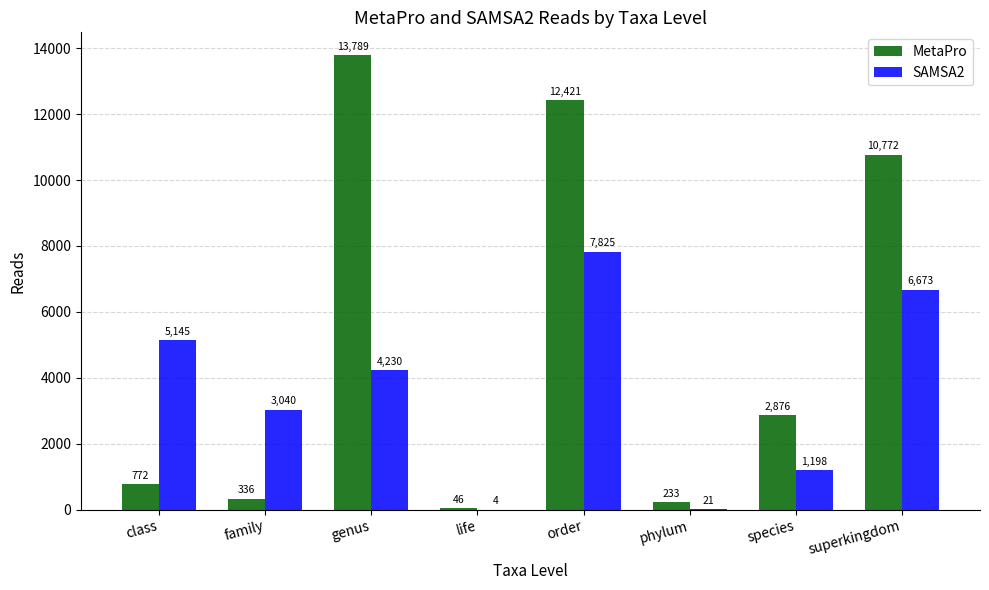

Which category has the highest value in the SAMSA2 series?

order